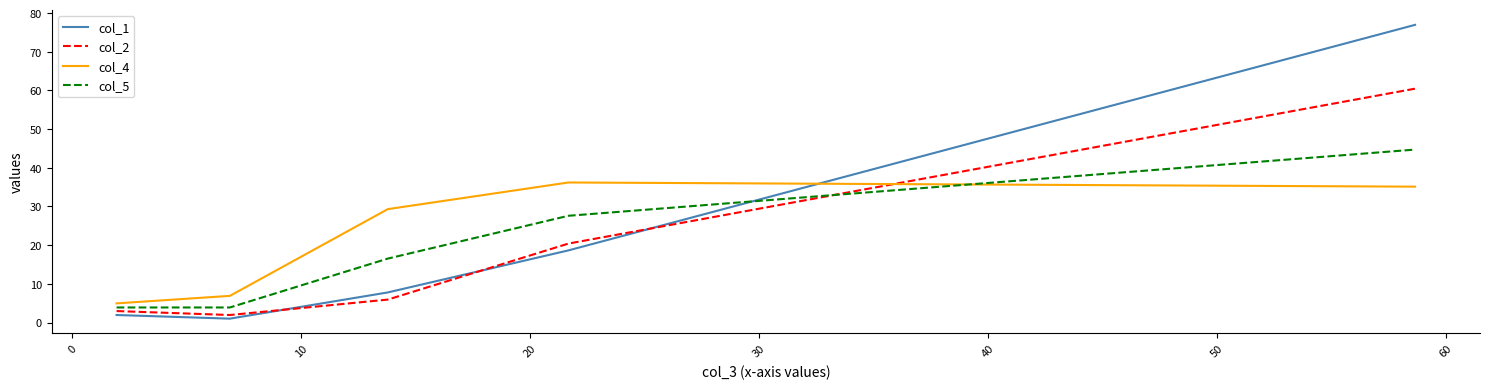

How many values in the col_2 series are below 5?

2